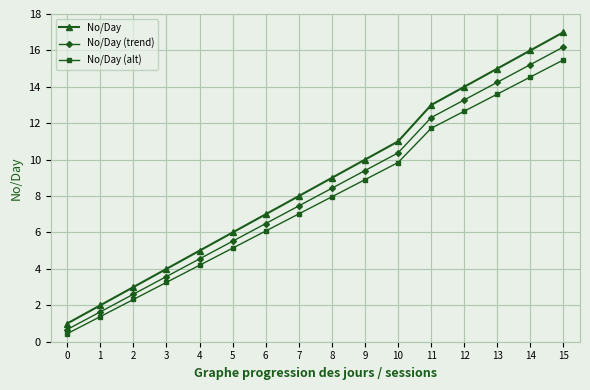

True or false: No/Day has a value of 9.0 at 8.

True